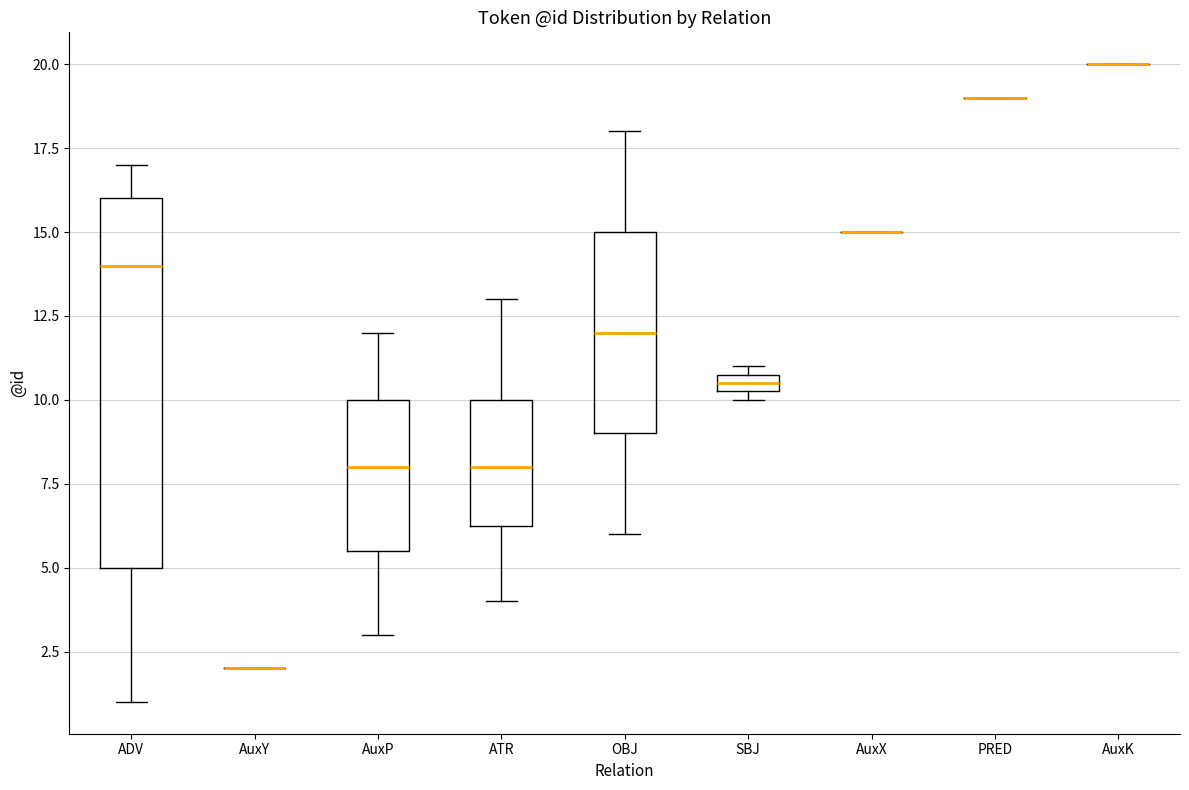

Where is the upper edge of the box for OBJ on the y-axis? The values are not printed on the chart, so give them approximately, as read against the axis.

15.0